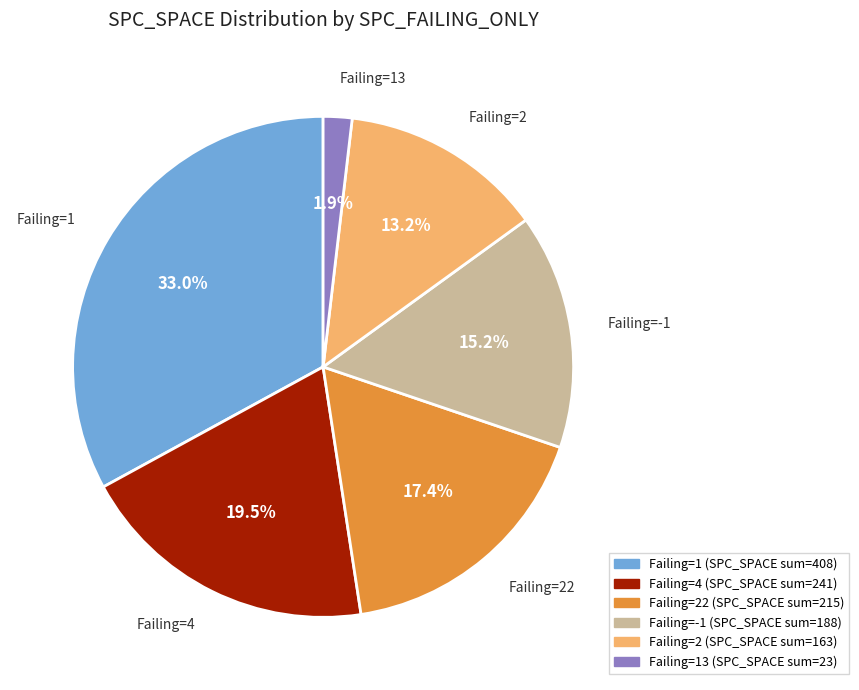

Is there a majority slice in this chart?

No